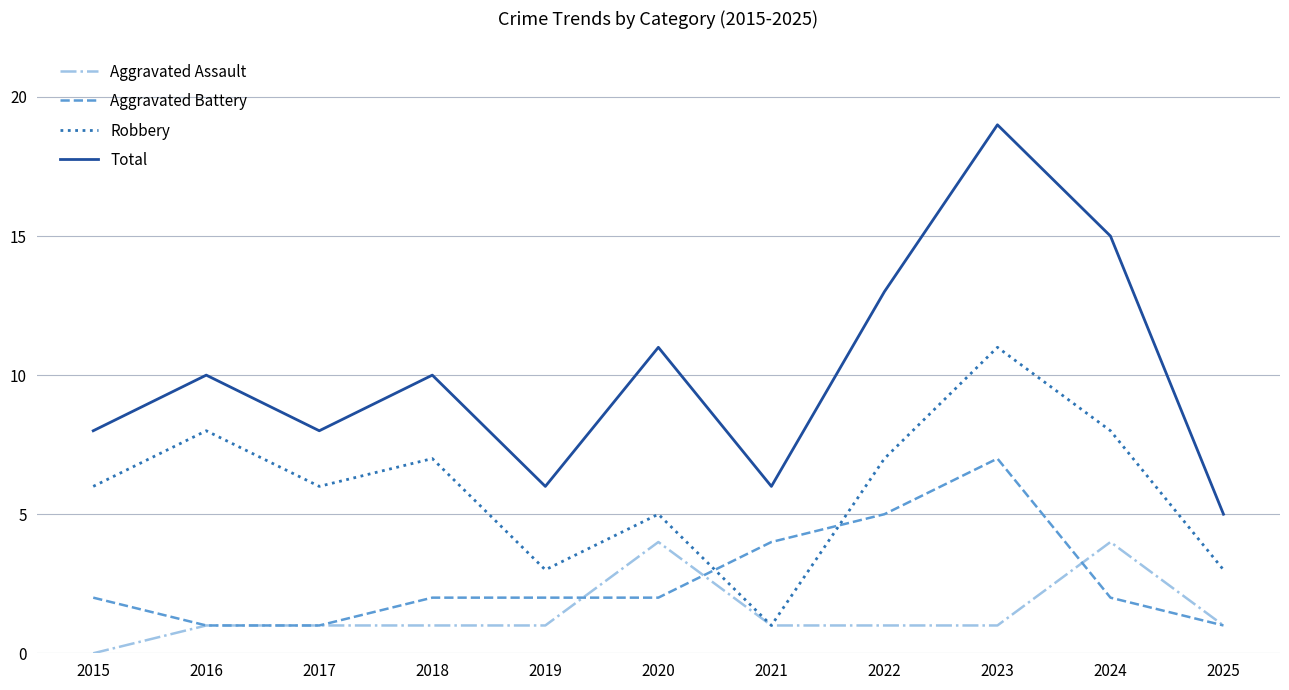

Where is the first local maximum for Total?

2016